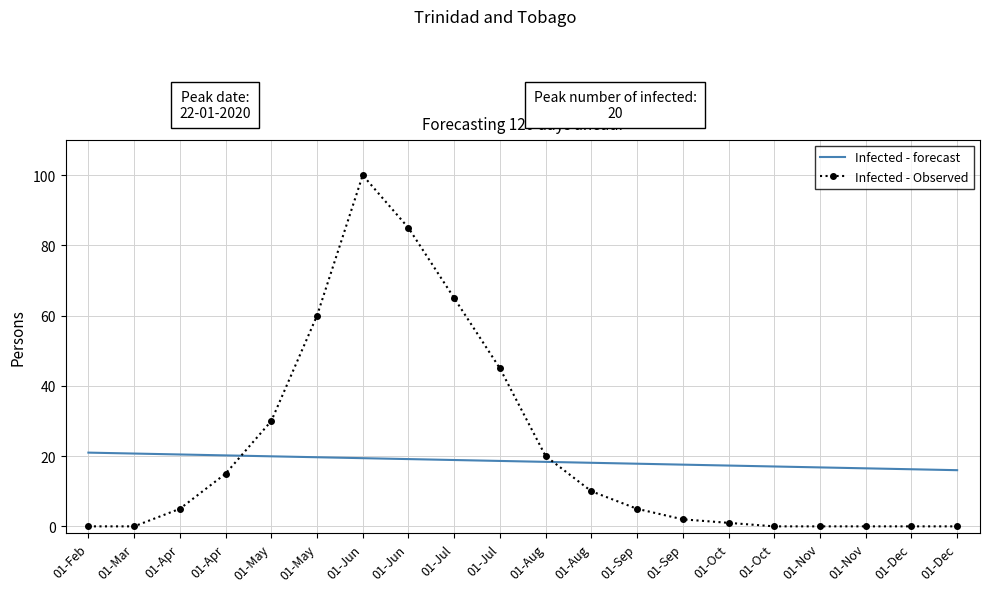

What are all the series names shown in the legend?

Infected - forecast, Infected - Observed